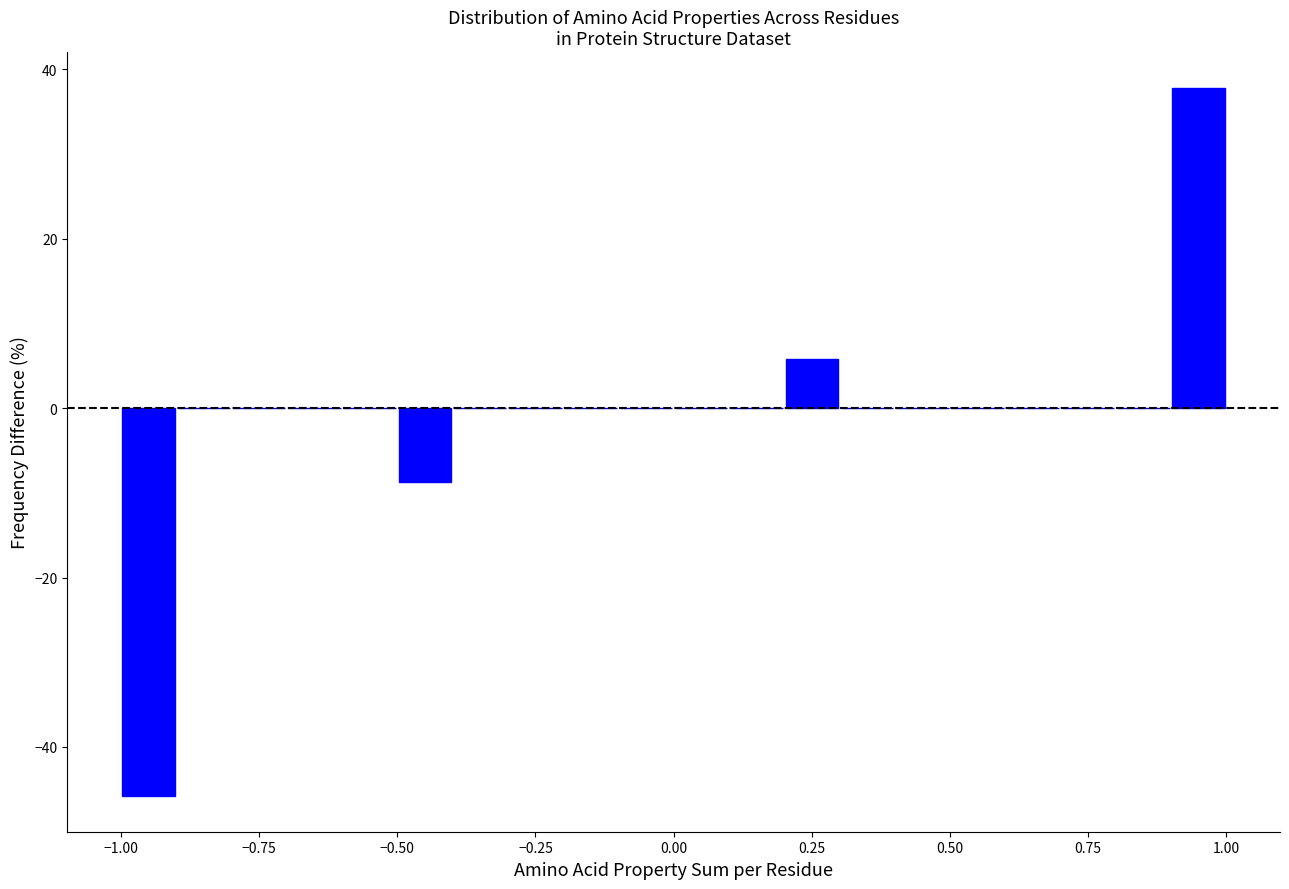

Around what value on the x-axis is the tallest bar? Give the approximate position of its centre, as read against the axis.

0.95